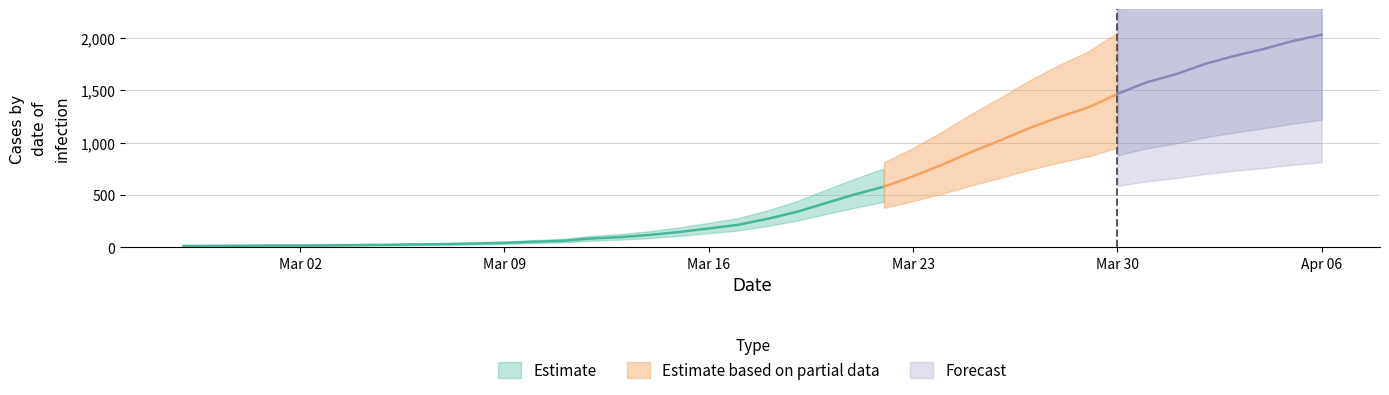

Reading right to left, list all the values displayed in this chart.

2032	1971	1895	1829	1752	1654	1577	1466	1337	1245	1141	1024	911	790	679	580	505	422	338	271	215	180	147	119	98	85	62	53	43	36	31	28	24	22	19	17	17	15	14	13